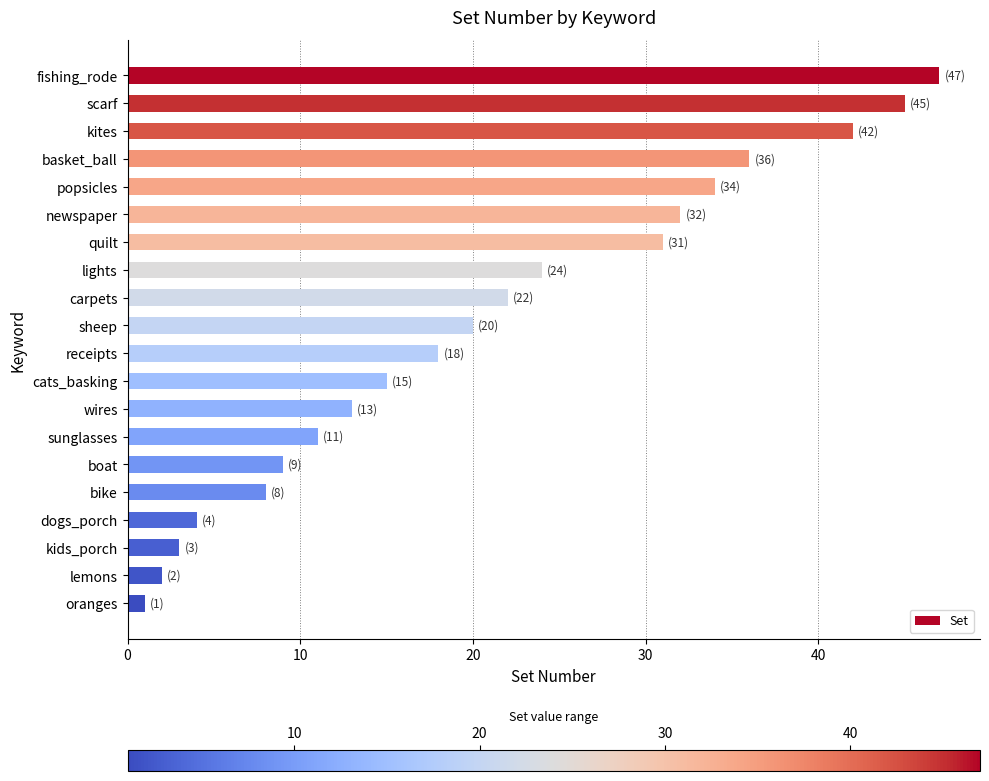

Which has a higher value, scarf or kids_porch?

scarf